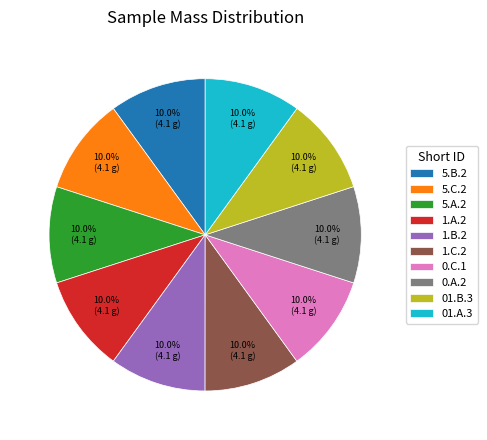

To the nearest percent, what is the combined percentage of 0.C.1 and 1.B.2?

20%